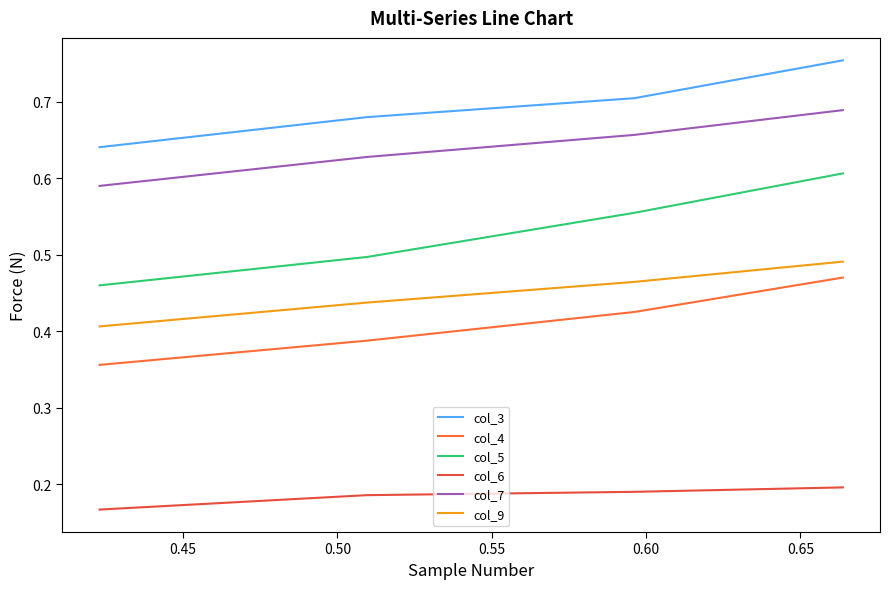

Does the chart have visible grid lines?

No